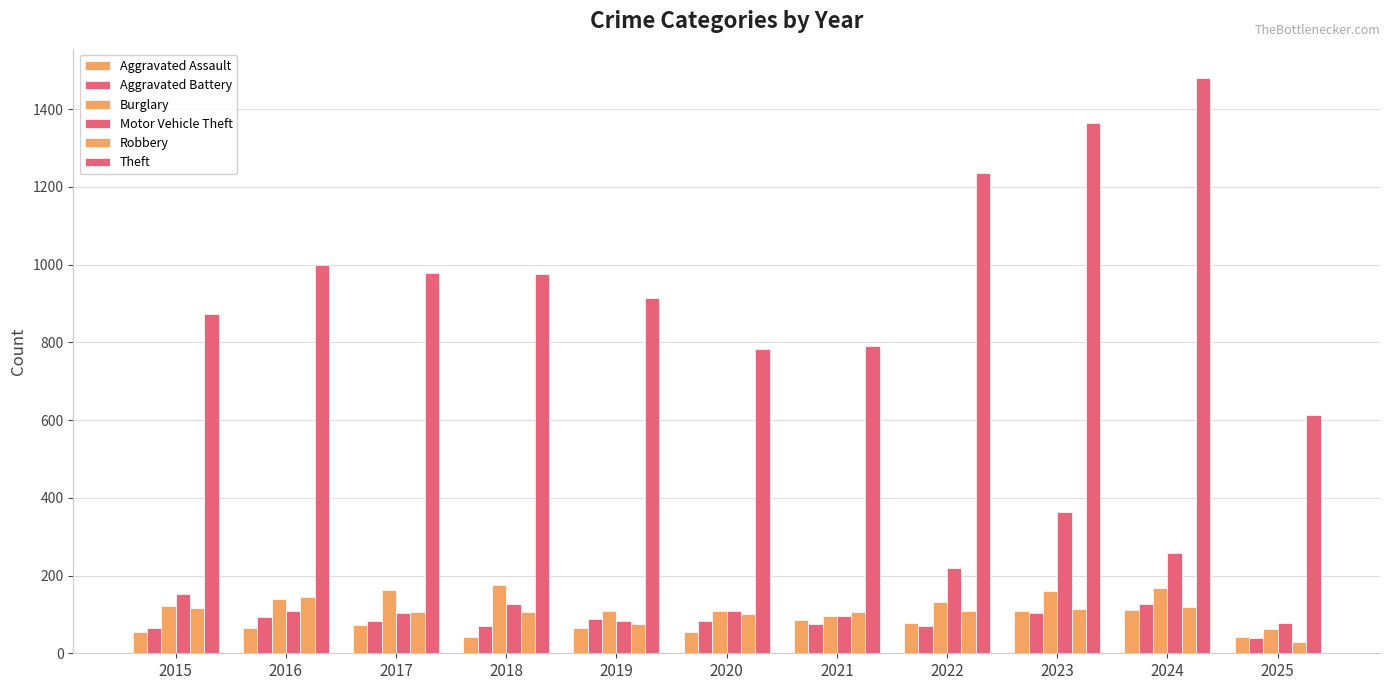

Count the number of data series in this chart.

6